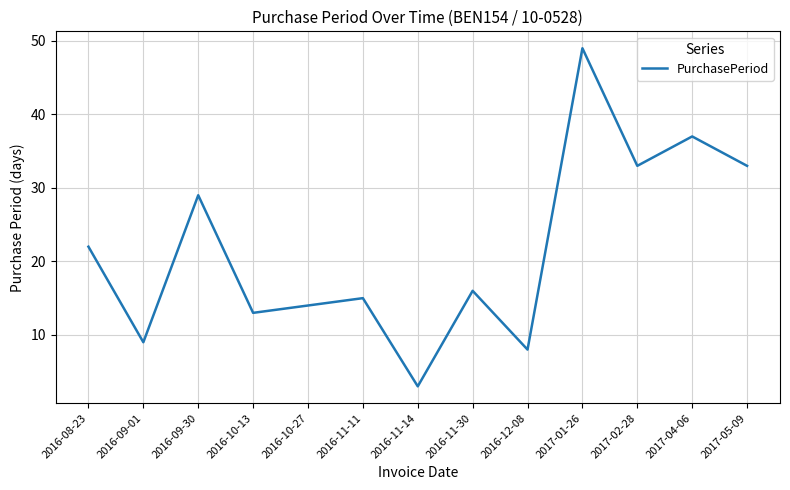

Read the value at 2017-02-28, to the nearest 5.

35